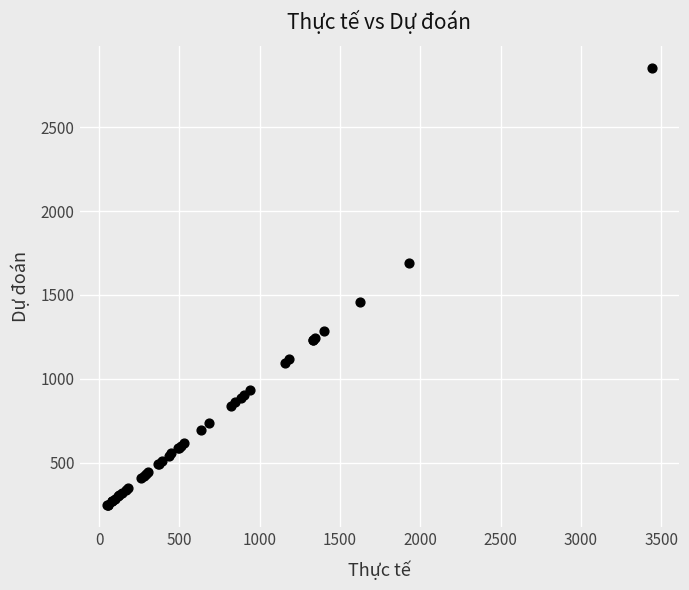

What Y value in the scatter plot is closest to 1550?

1456.1